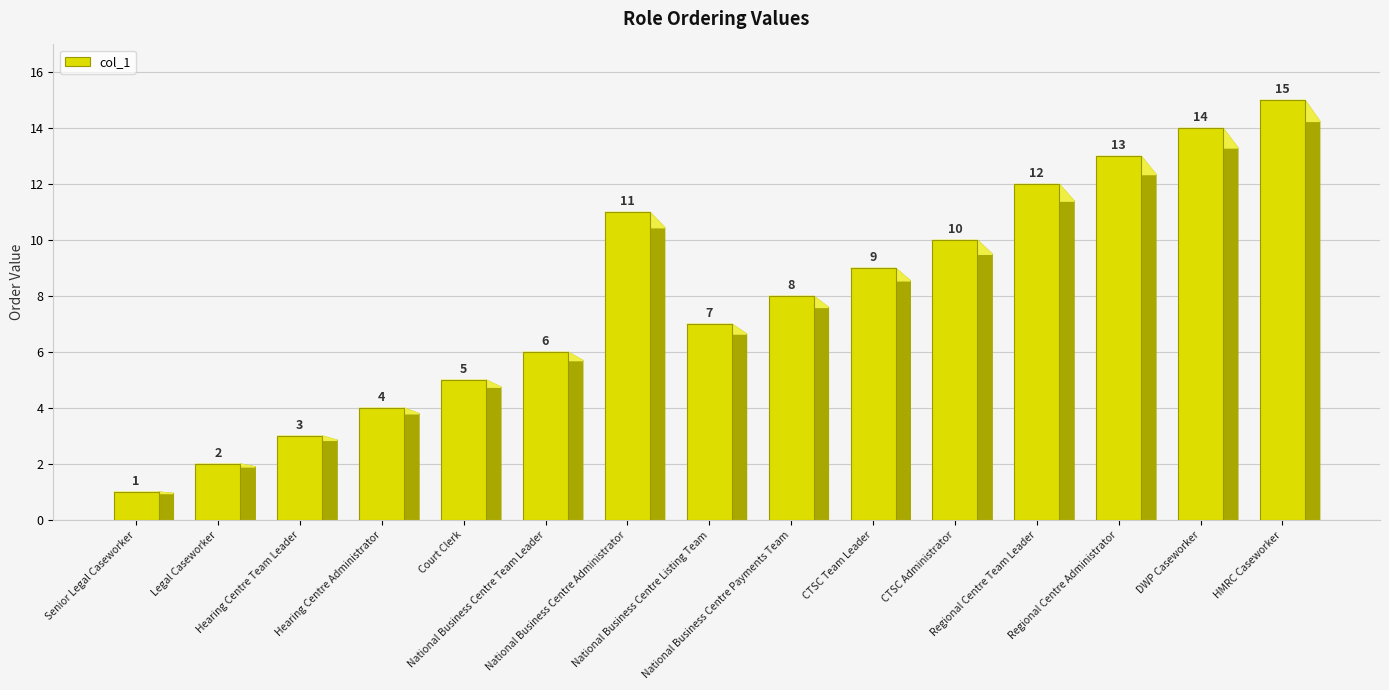

The value at Hearing Centre Administrator is 4. True or false?

True